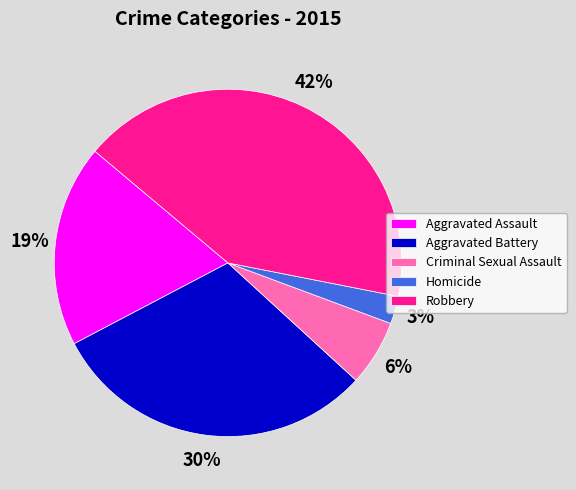

How many slices are in this pie chart?

5